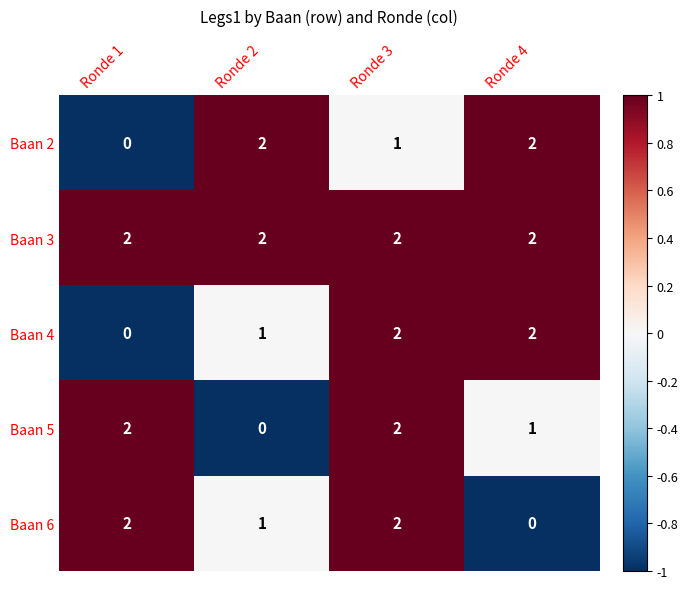

At which label does Baan 4 reach its minimum?

Ronde 1